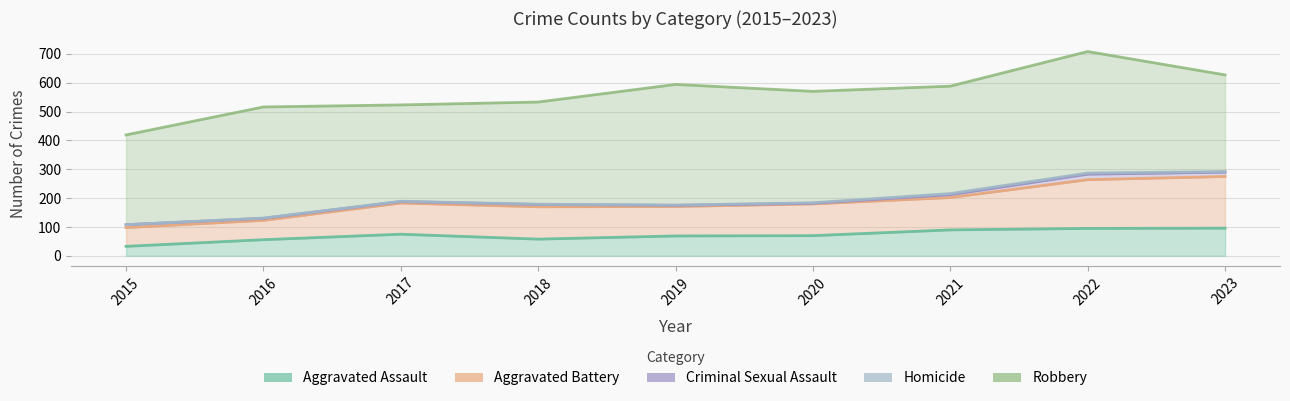

Reading left to right, extract all data points from this chart.

Aggravated Assault: 33	56	75	58	69	70	90	95	96
Aggravated Battery: 65	67	108	112	102	110	112	169	179
Criminal Sexual Assault: 10	7	5	8	4	2	10	19	15
Homicide: 0	1	1	1	1	2	4	4	2
Robbery: 311	385	334	354	418	386	372	421	335